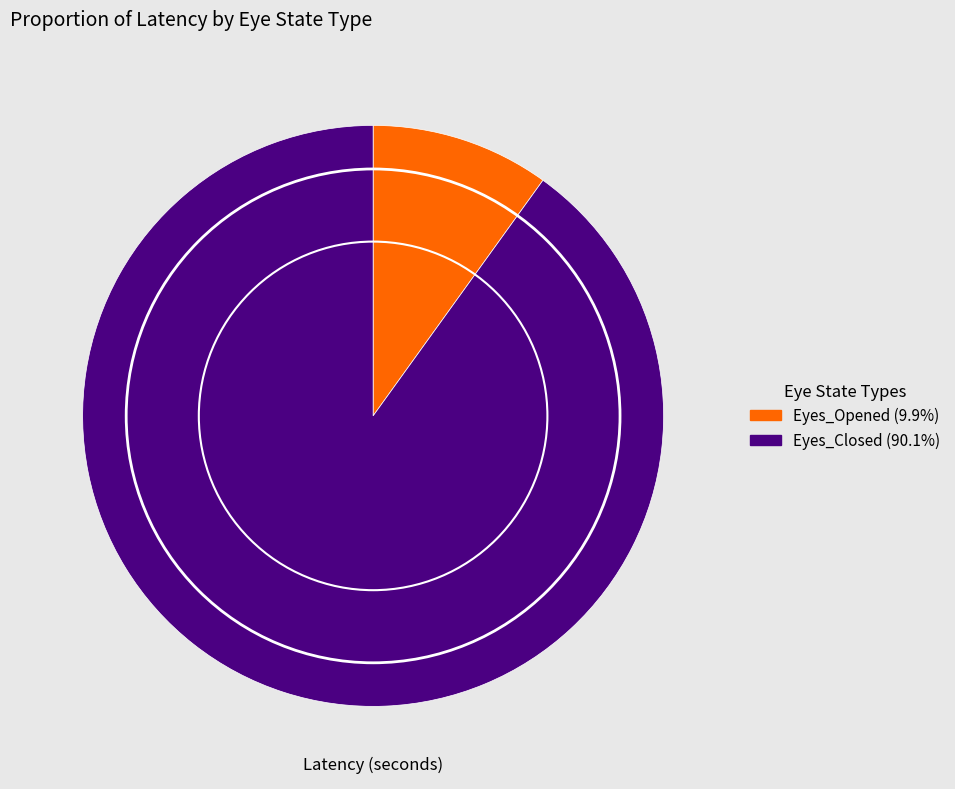

Do Eyes_Closed and Eyes_Opened together represent more than half of the pie?

Yes